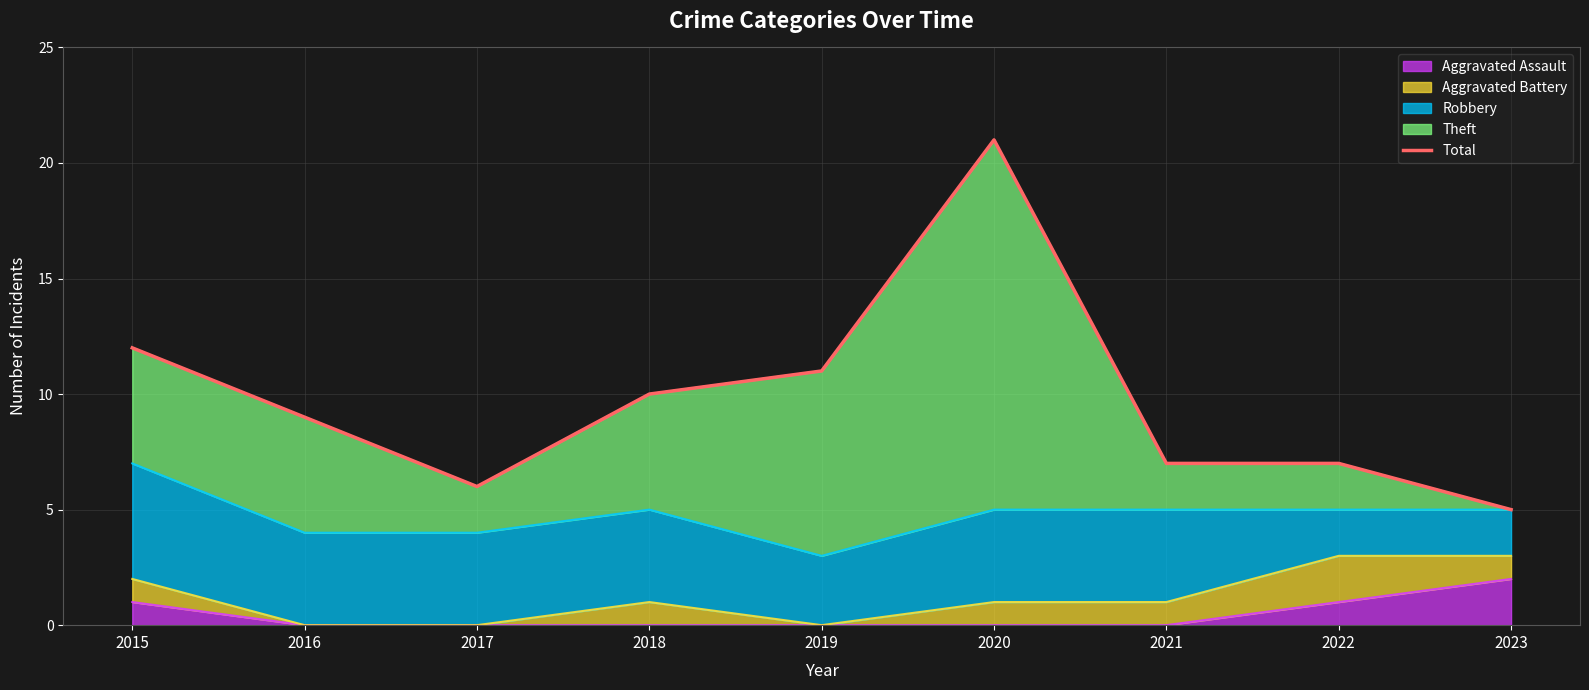

Where is the first local maximum?

2020